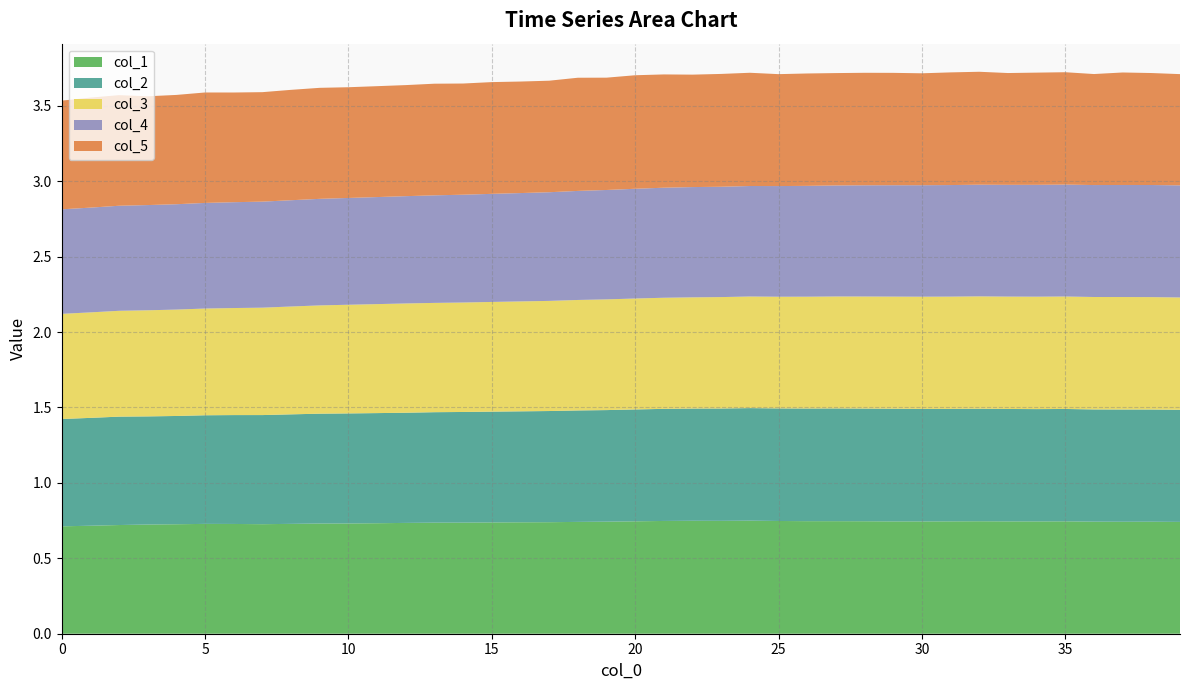

Reading left to right, extract all data points from this chart.

col_1: 0.7	0.7	0.7	0.7	0.7	0.7	0.7	0.7	0.7	0.7	0.7	0.7	0.7	0.7	0.7	0.7	0.7	0.7	0.7	0.7	0.7	0.7	0.7	0.7	0.7	0.7	0.7	0.7	0.7	0.7	0.7	0.7	0.7	0.7	0.7	0.7	0.7	0.7	0.7	0.7
col_2: 0.7	0.7	0.7	0.7	0.7	0.7	0.7	0.7	0.7	0.7	0.7	0.7	0.7	0.7	0.7	0.7	0.7	0.7	0.7	0.7	0.7	0.7	0.7	0.7	0.7	0.7	0.7	0.7	0.7	0.7	0.7	0.7	0.7	0.7	0.7	0.7	0.7	0.7	0.7	0.7
col_3: 0.7	0.7	0.7	0.7	0.7	0.7	0.7	0.7	0.7	0.7	0.7	0.7	0.7	0.7	0.7	0.7	0.7	0.7	0.7	0.7	0.7	0.7	0.7	0.7	0.7	0.7	0.7	0.7	0.7	0.7	0.7	0.7	0.7	0.7	0.7	0.7	0.7	0.7	0.7	0.7
col_4: 0.7	0.7	0.7	0.7	0.7	0.7	0.7	0.7	0.7	0.7	0.7	0.7	0.7	0.7	0.7	0.7	0.7	0.7	0.7	0.7	0.7	0.7	0.7	0.7	0.7	0.7	0.7	0.7	0.7	0.7	0.7	0.7	0.7	0.7	0.7	0.7	0.7	0.7	0.7	0.7
col_5: 0.7	0.7	0.7	0.7	0.7	0.7	0.7	0.7	0.7	0.7	0.7	0.7	0.7	0.7	0.7	0.7	0.7	0.7	0.8	0.7	0.8	0.8	0.7	0.7	0.8	0.7	0.7	0.7	0.7	0.7	0.7	0.7	0.7	0.7	0.7	0.7	0.7	0.7	0.7	0.7